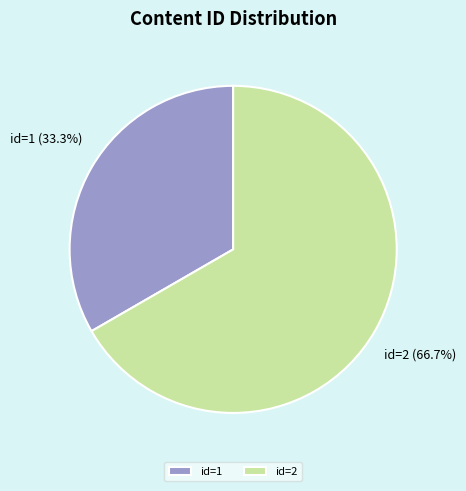

To the nearest percent, what is the average slice percentage?

50%